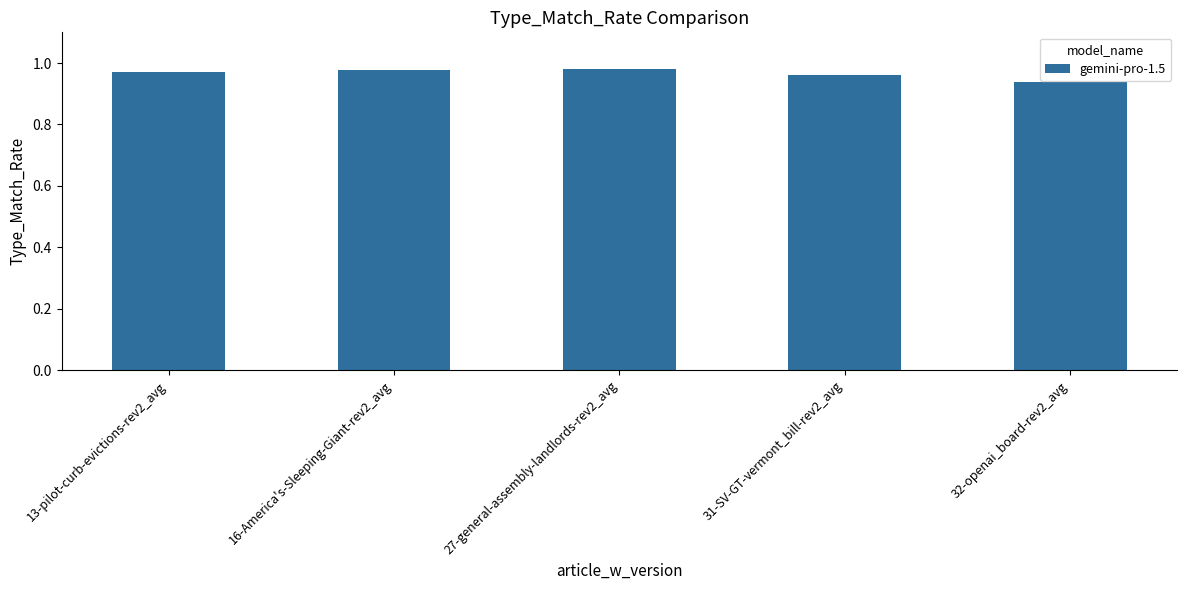

At which label is the value closest to 0?

32-openai_board-rev2_avg